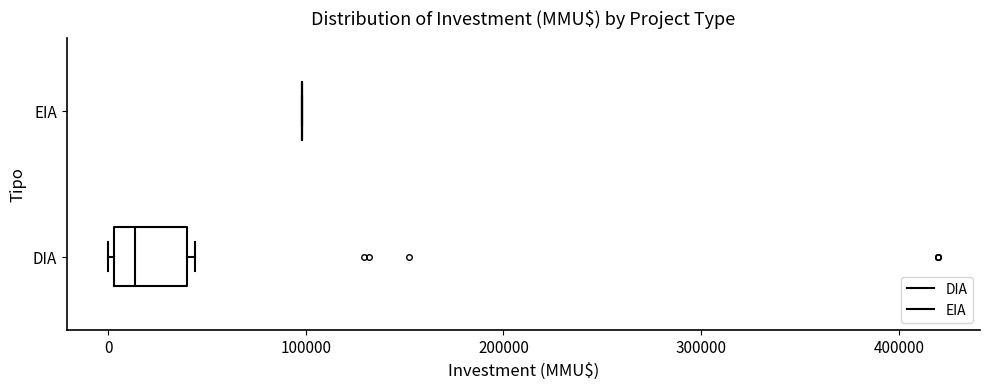

Reading bottom to top, read every box against the x-axis: the position of its median line, the range the box covers, and the ends of its whiskers. The values are not printed on the chart, so give them approximately, as read against the axis.

DIA: median 10000, box 0 to 40000, whiskers 0 (just left of the box's left edge) to 40000 (just right of the box's right edge)
EIA: box collapsed to a line at 100000, whiskers 100000 to 100000